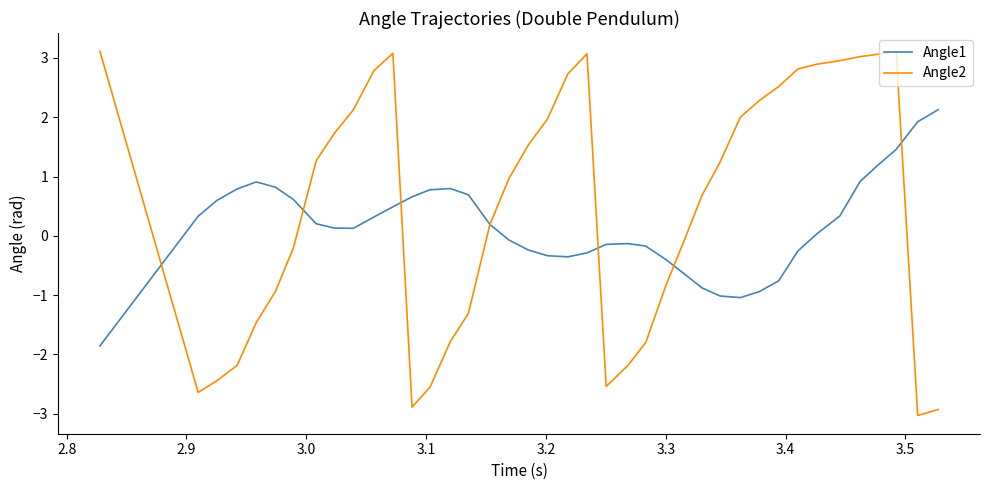

What is the greatest value displayed?

3.1